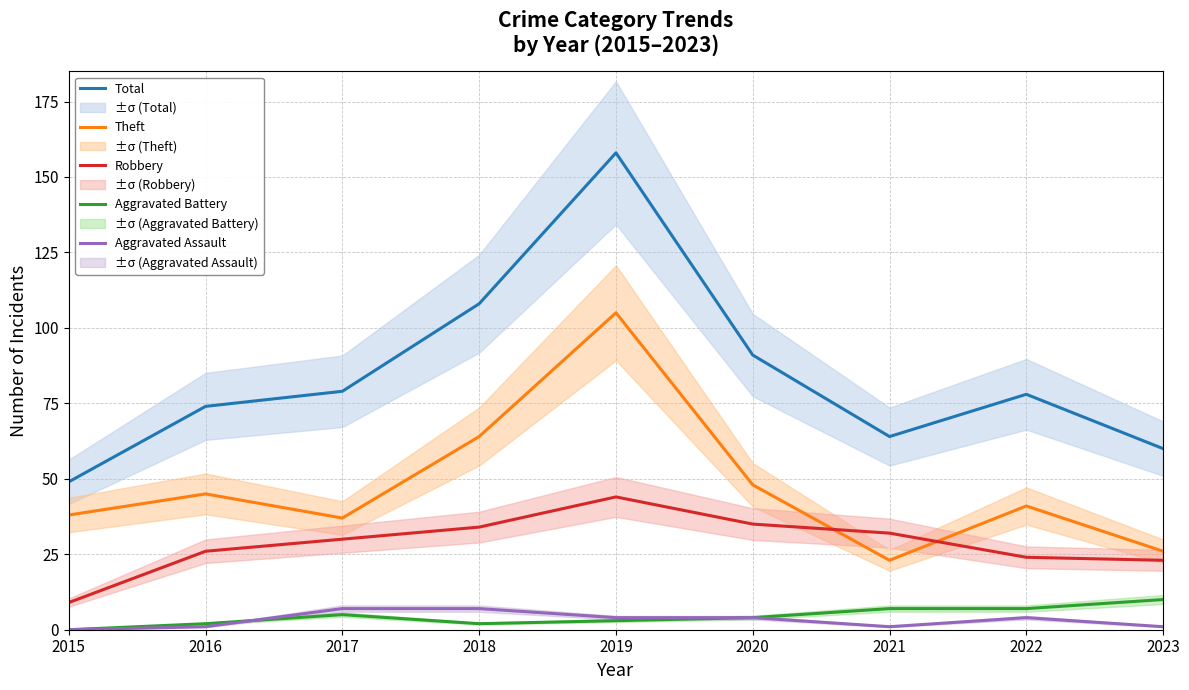

How many categories are shown in the chart?

9